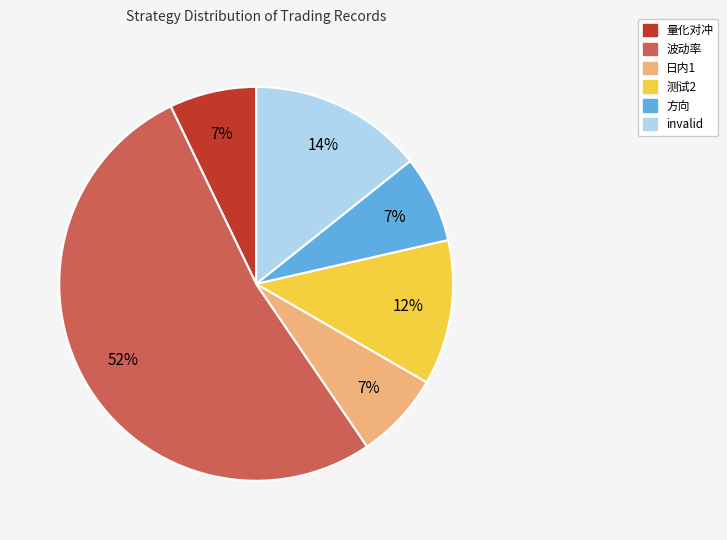

How many segments does this pie chart have?

6